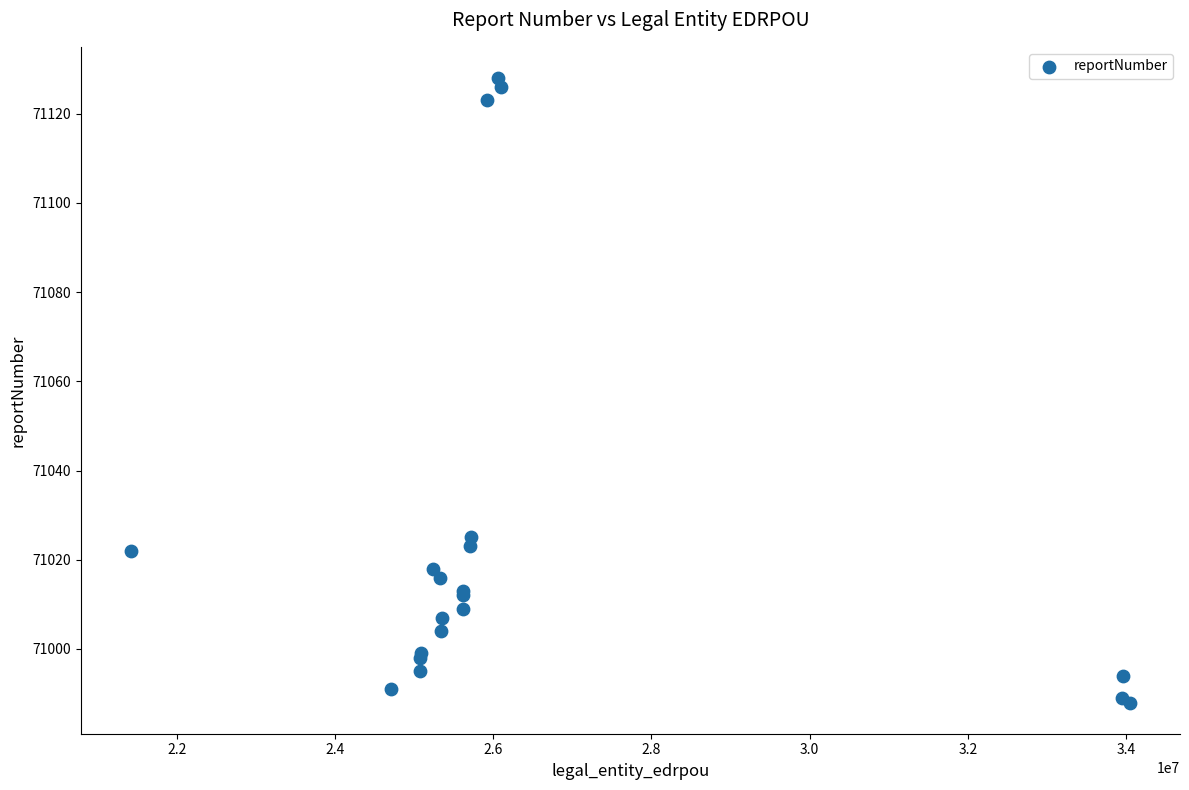

What Y value in the scatter plot is closest to 71058?

71025